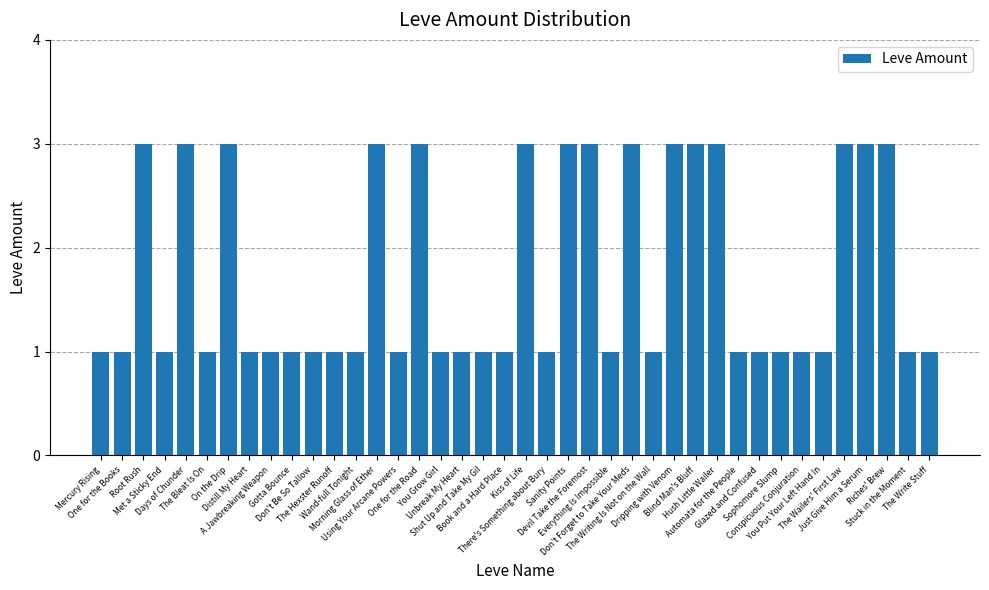

What is the sum of the values at Automata for the People and Met a Sticky End?

2